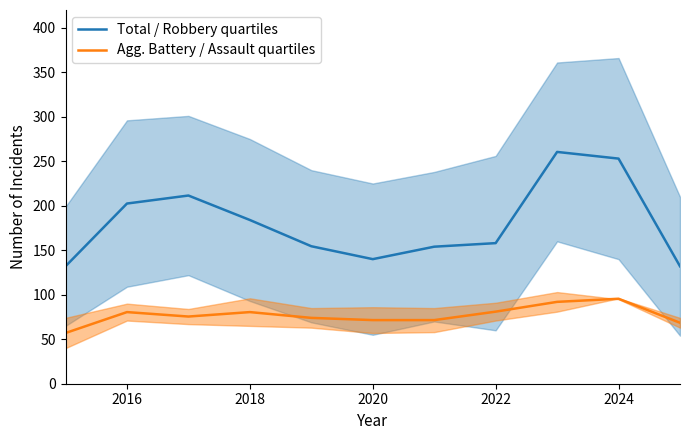

Is it true that Agg. Battery / Assault quartiles equals 80.5 at 2018?

True